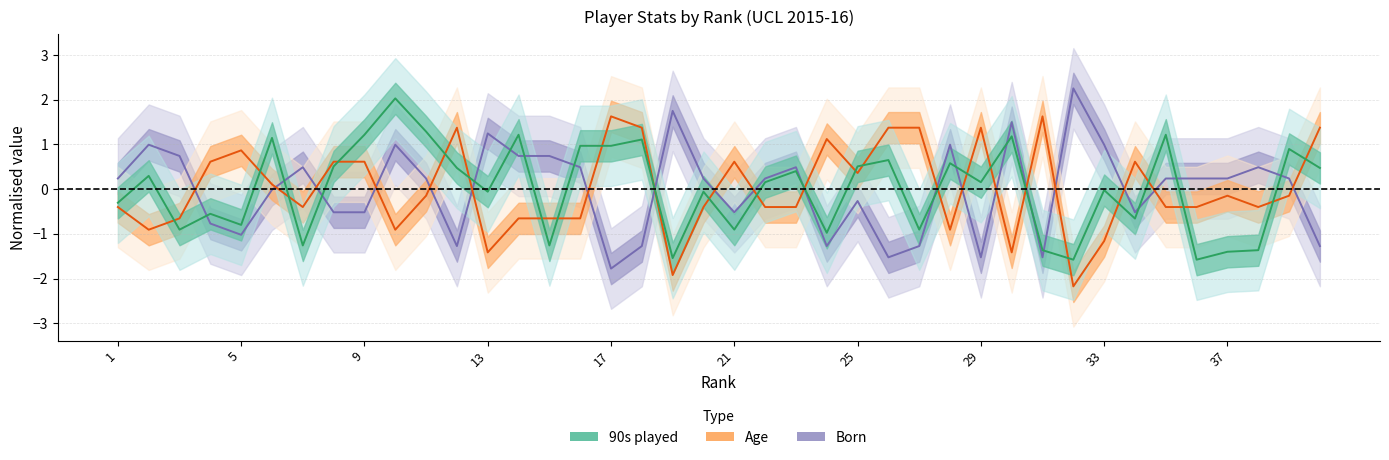

The 90s played series shows 0.3 at 21. True or false?

False